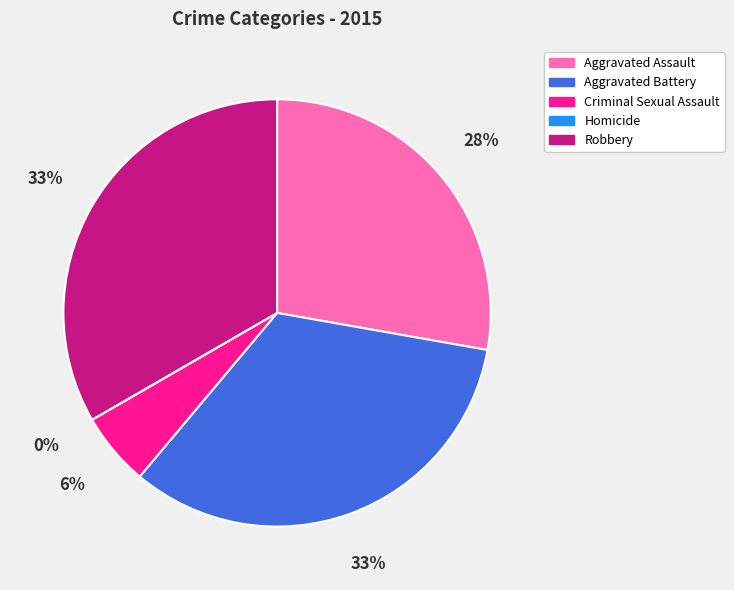

Which slice is the smallest?

Homicide